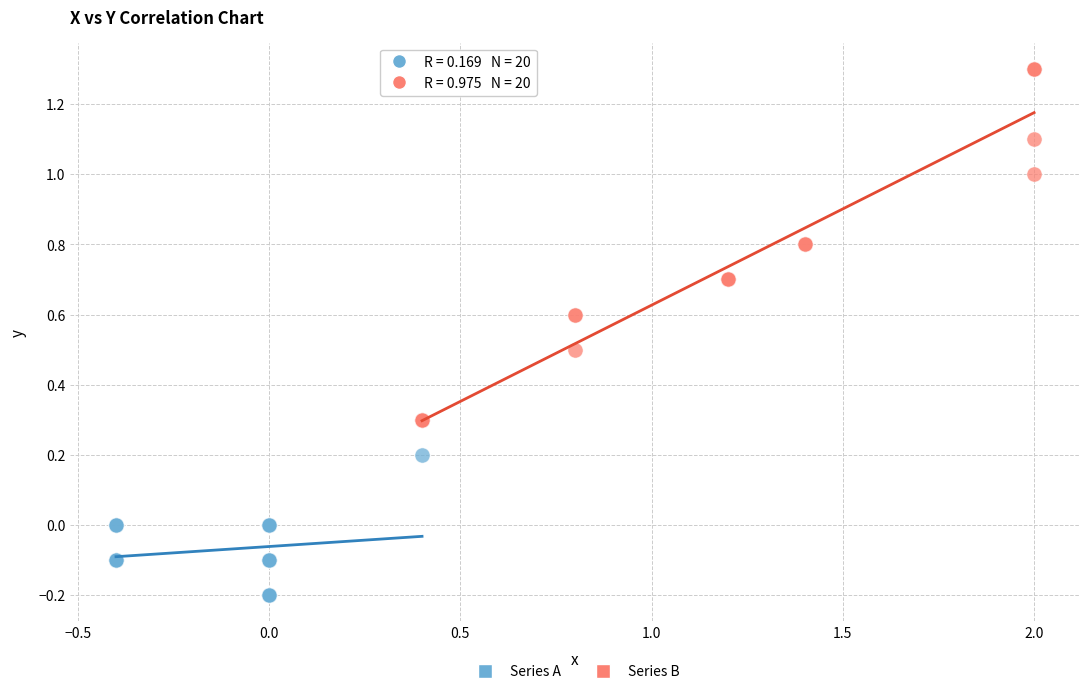

Which series has the largest Y range (max minus min)?

Series B